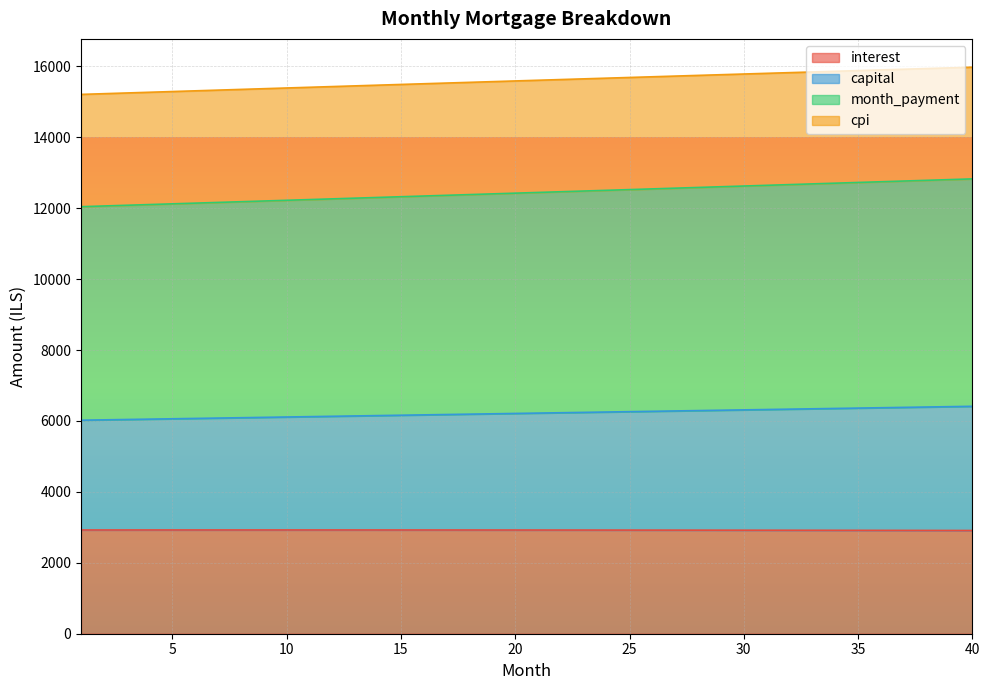

What is the value of the month_payment point at the 4th from the left?

12104.3